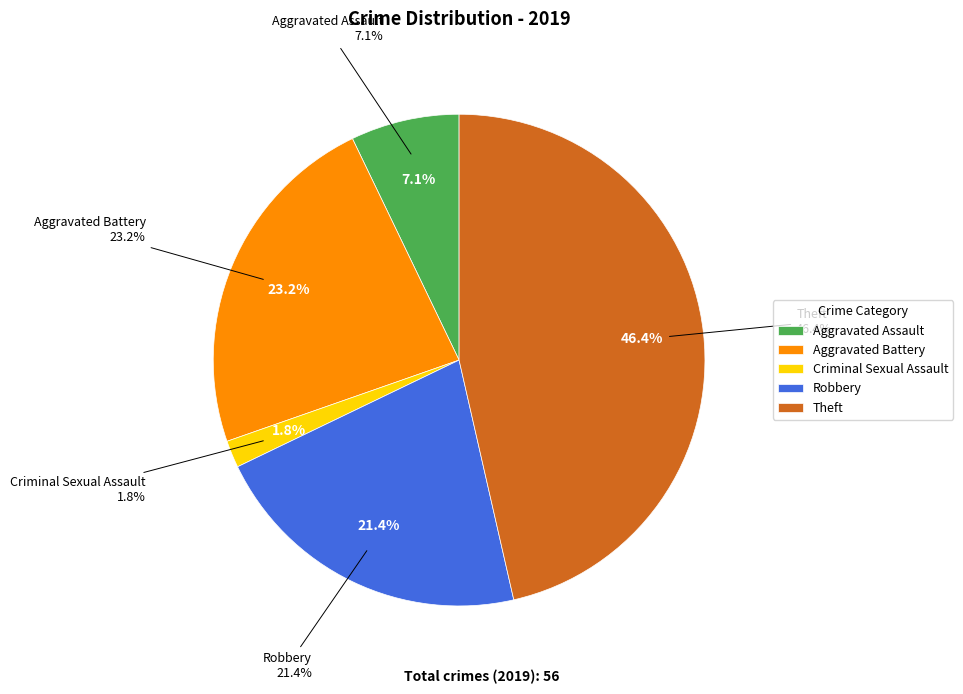

True or false: Theft accounts for 59% of the total.

False